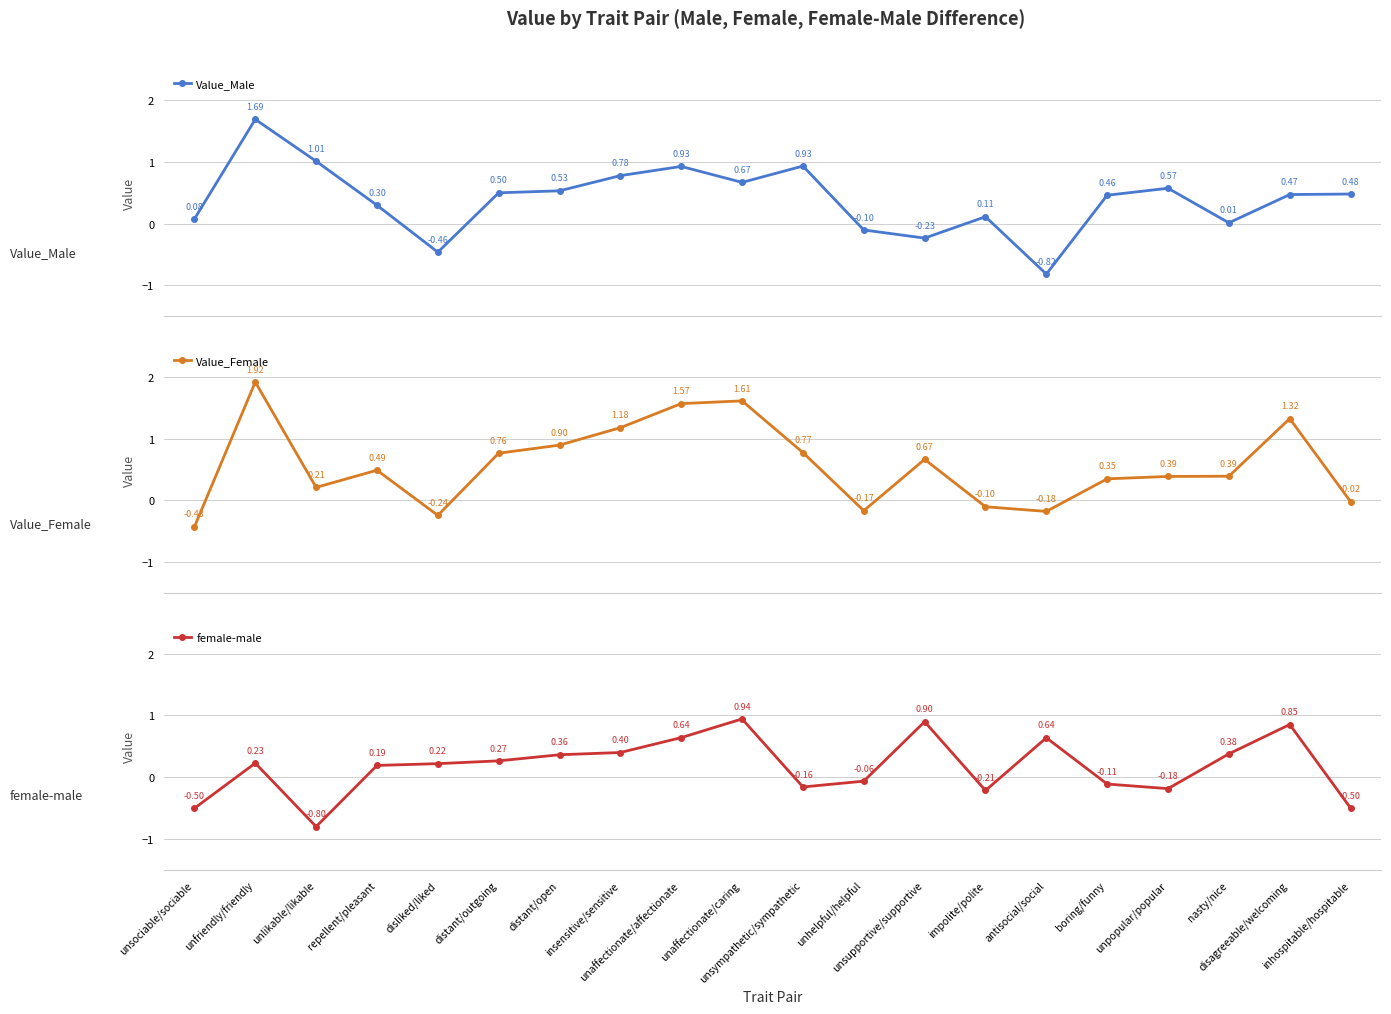

What is the sum of the female-male values at disliked/liked and unaffectionate/caring?

1.2